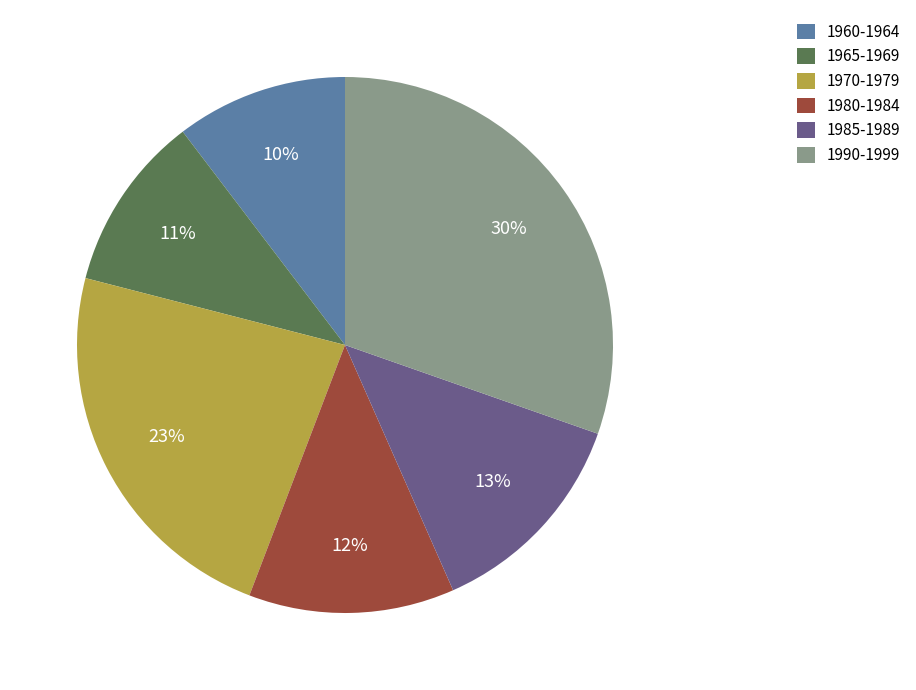

To the nearest percent, what is the average slice percentage?

17%